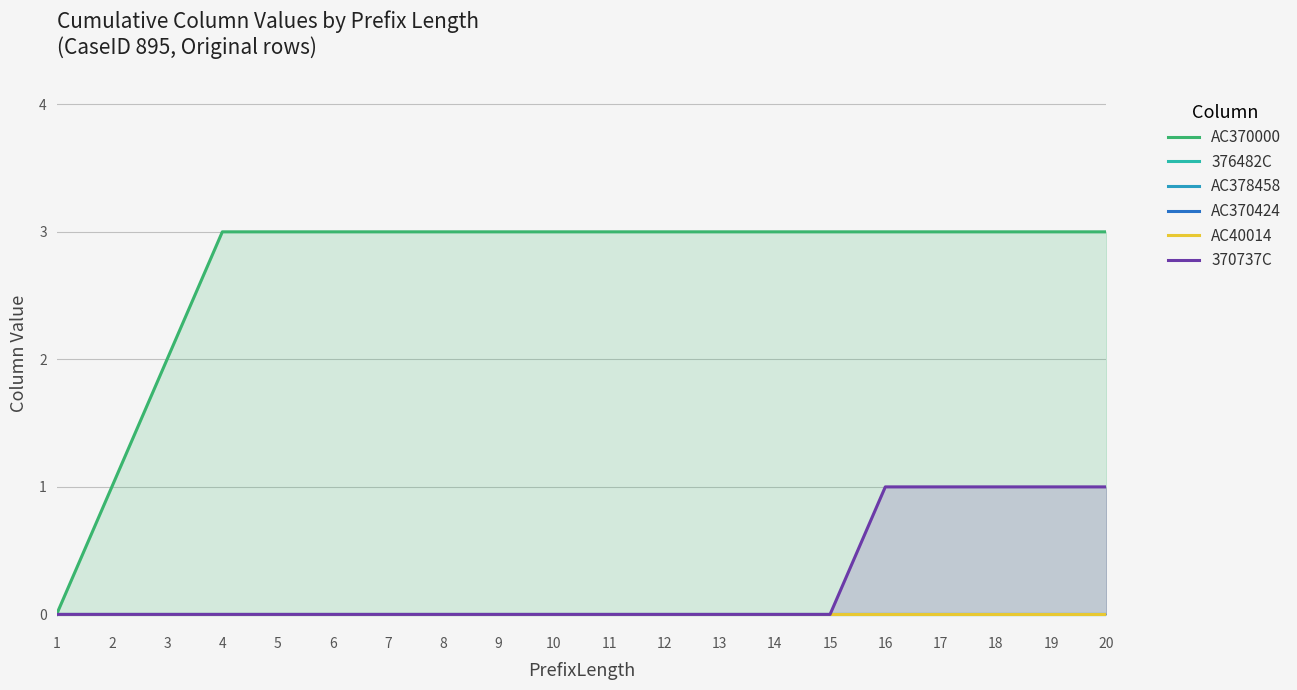

True or false: AC370424 and AC40014 intersect in this chart.

False